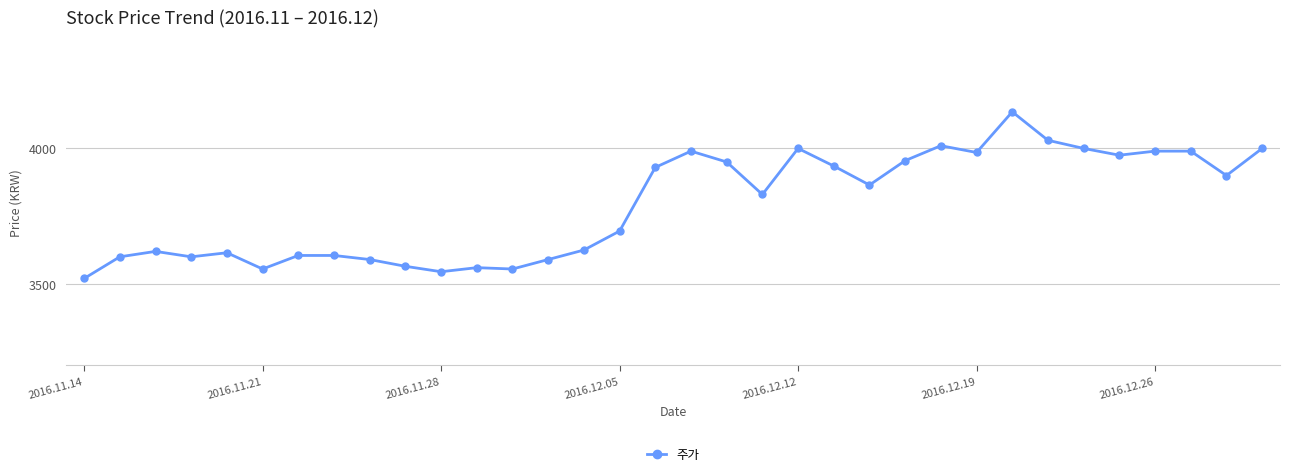

Reading left to right, list all the values displayed in this chart.

3520	3600	3620	3600	3615	3555	3605	3605	3590	3565	3545	3560	3555	3590	3625	3695	3930	3990	3950	3830	4000	3935	3865	3955	4010	3985	4135	4030	4000	3975	3990	3990	3900	4000